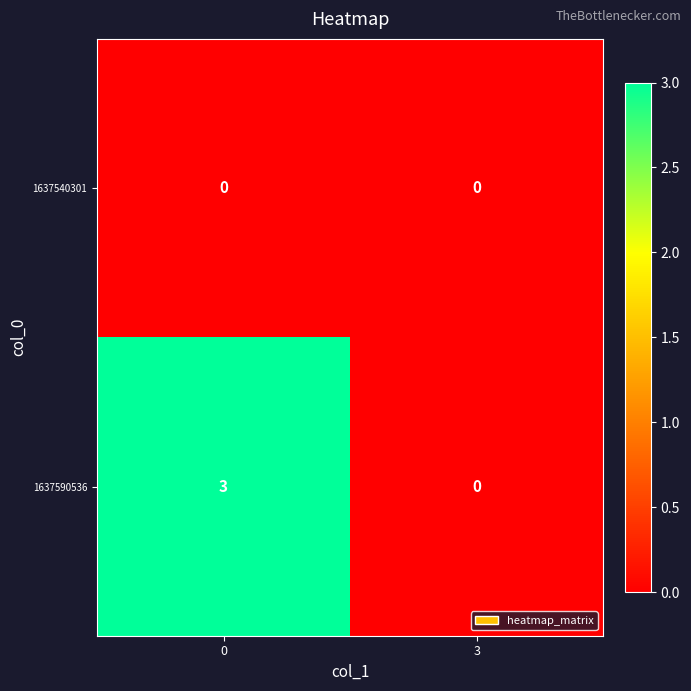

Between 0 and 3, which series saw the biggest shift?

1637590536